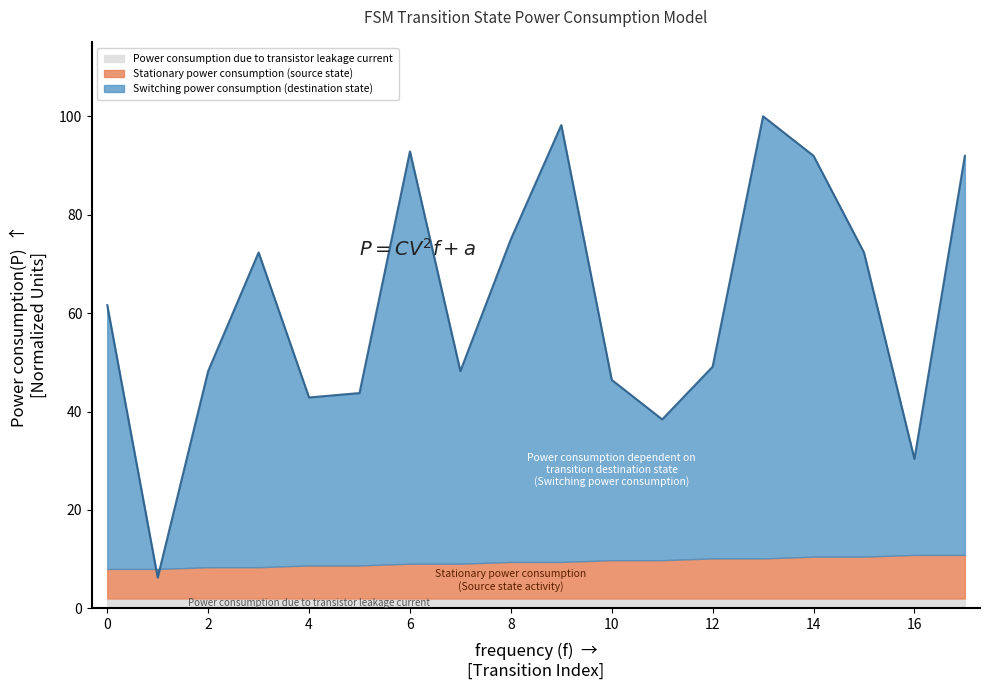

The value at 6 is 138.8. True or false?

False